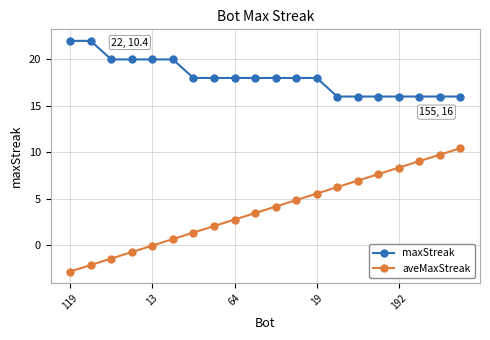

What is the maximum value for maxStreak?

22.0